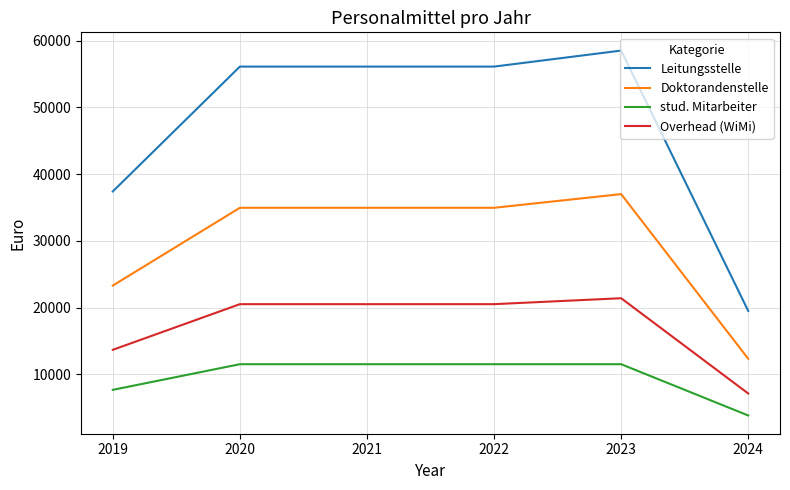

True or false: stud. Mitarbeiter and Overhead (WiMi) intersect in this chart.

False